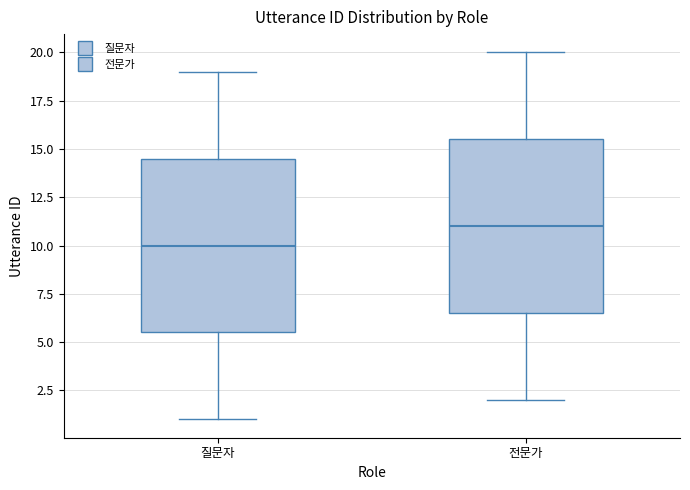

Reading left to right, transcribe this box plot: for each box, give where its median line is, the range the box spans, and where its two whiskers end, as read against the y-axis. The values are not printed on the chart, so give them approximately, as read against the axis.

질문자: median 10.0, box 5.5 to 14.5, whiskers 1.0 to 19.0
전문가: median 11.0, box 6.5 to 15.5, whiskers 2.0 to 20.0